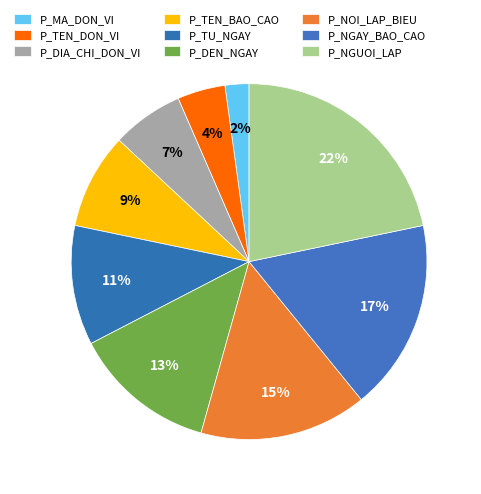

To the nearest percent, what is the combined percentage of P_NGUOI_LAP and P_NGAY_BAO_CAO?

39%